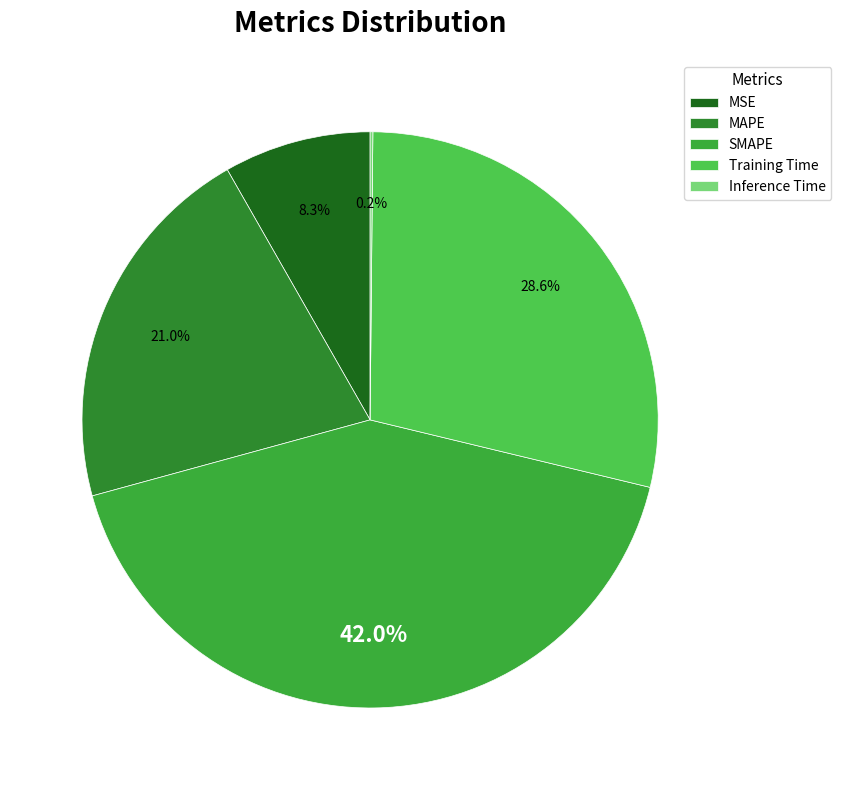

Is SMAPE the majority of the pie?

No